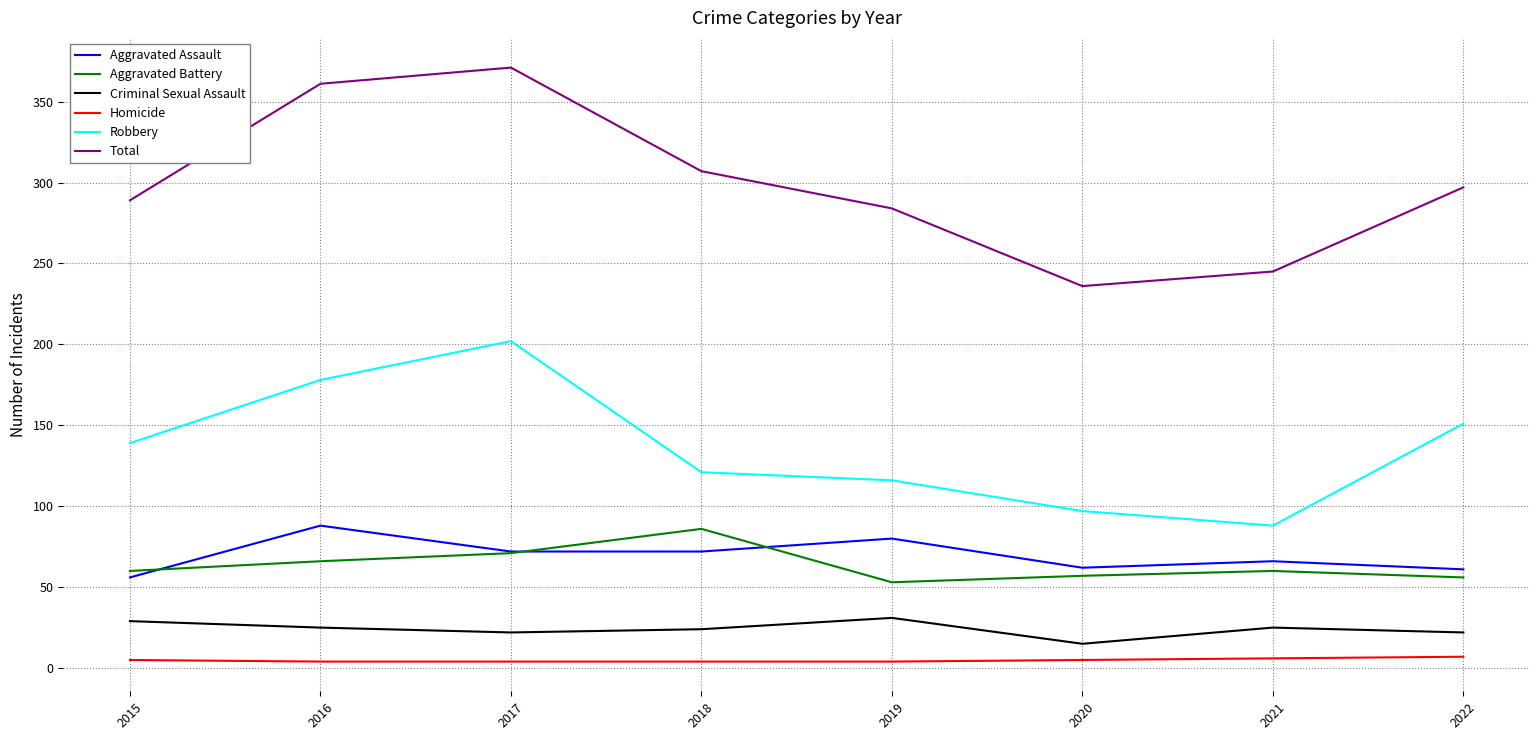

At which label is Robbery closest to 145?

2015